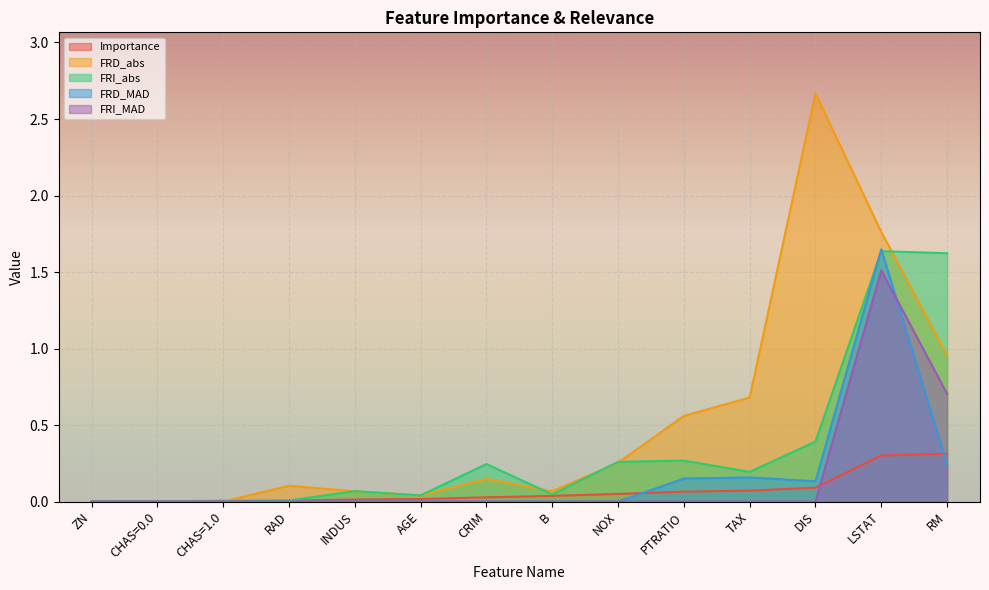

What is the spread (max minus min) of values at DIS?

2.7